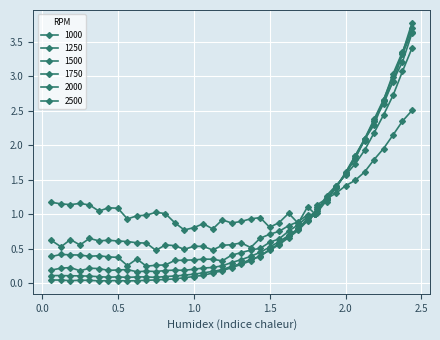

Does the chart have visible grid lines?

Yes